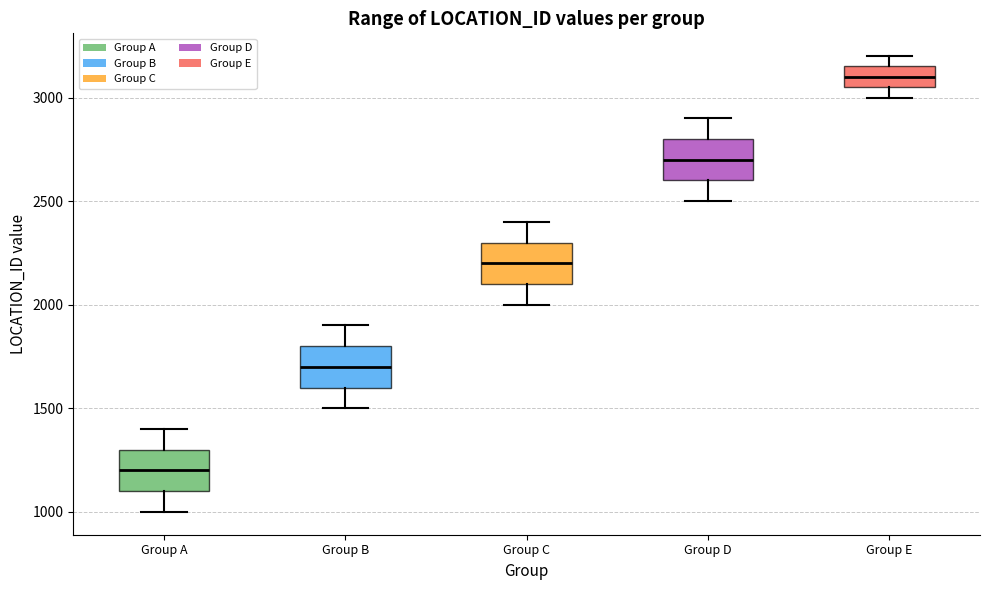

Reading left to right, transcribe this box plot: for each box, give where its median line is, the range the box spans, and where its two whiskers end, as read against the y-axis. The values are not printed on the chart, so give them approximately, as read against the axis.

Group A: median 1200, box 1100 to 1300, whiskers 1000 to 1400
Group B: median 1700, box 1600 to 1800, whiskers 1500 to 1900
Group C: median 2200, box 2100 to 2300, whiskers 2000 to 2400
Group D: median 2700, box 2600 to 2800, whiskers 2500 to 2900
Group E: median 3100, box 3050 to 3150, whiskers 3000 to 3200